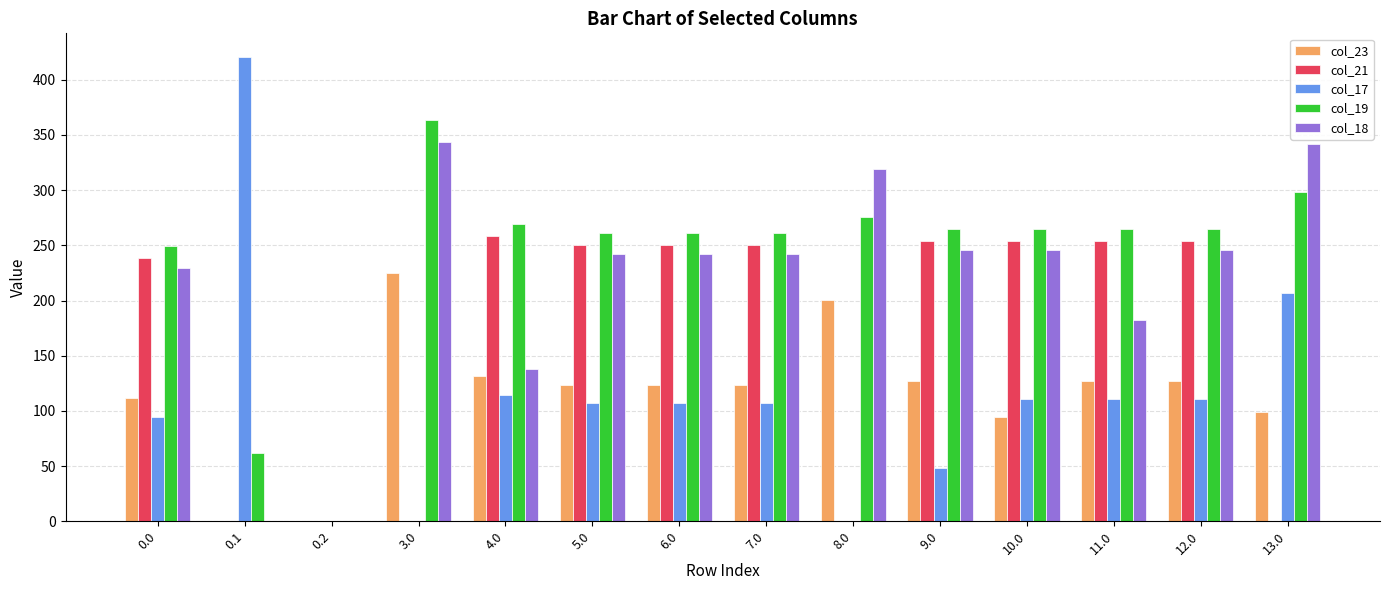

Which series has the largest total across all categories?

col_19